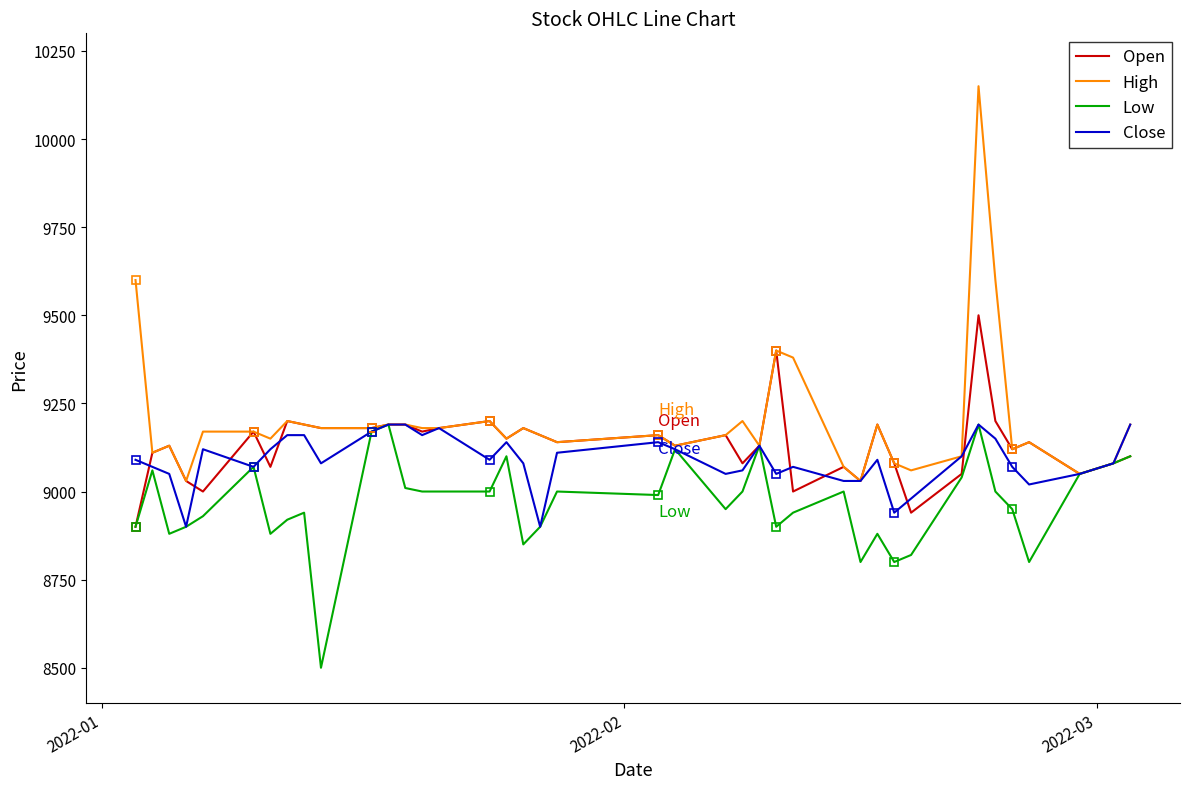

What is the maximum value for Close?

9190